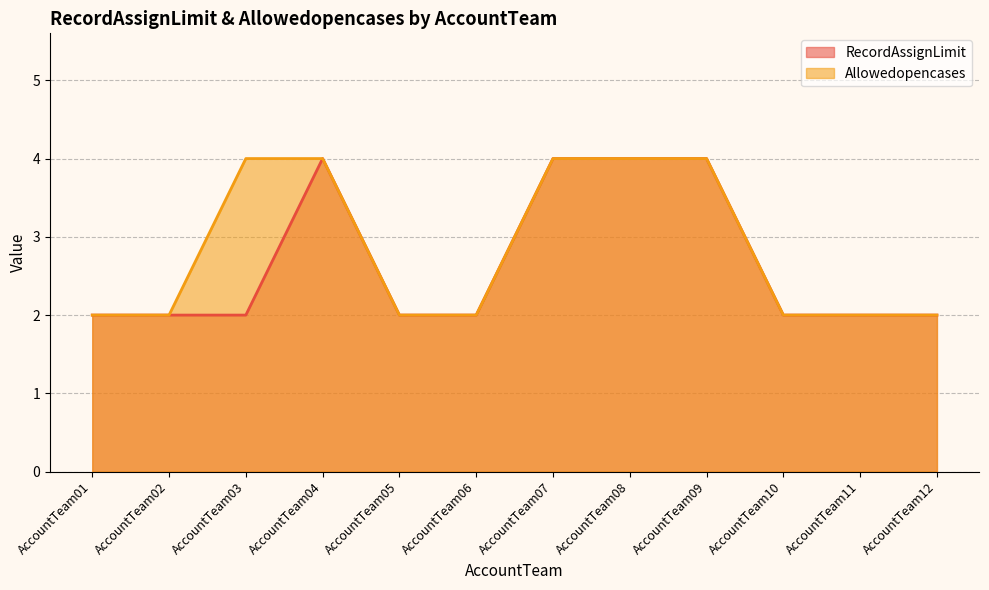

True or false: RecordAssignLimit and Allowedopencases intersect in this chart.

False